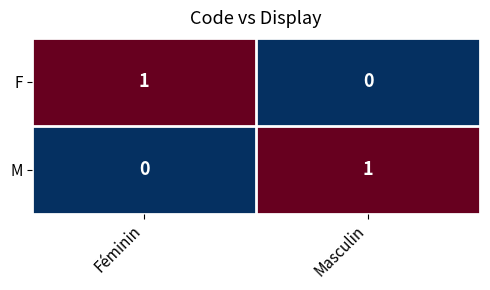

At which label does M reach its peak?

Masculin